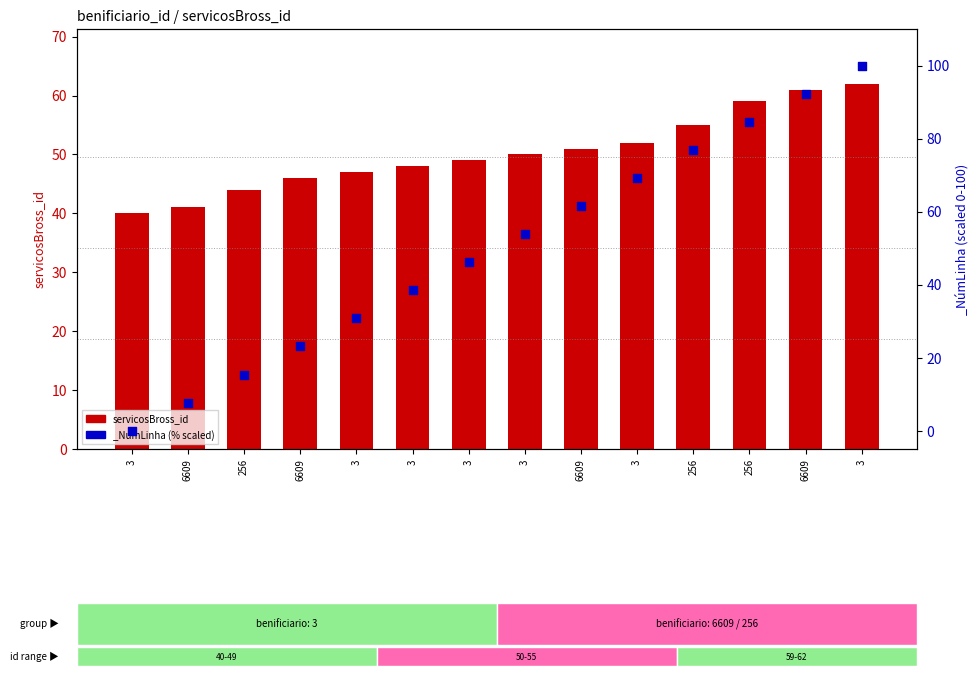

What is the ratio of the value at 3 to the value at 3?

1.1